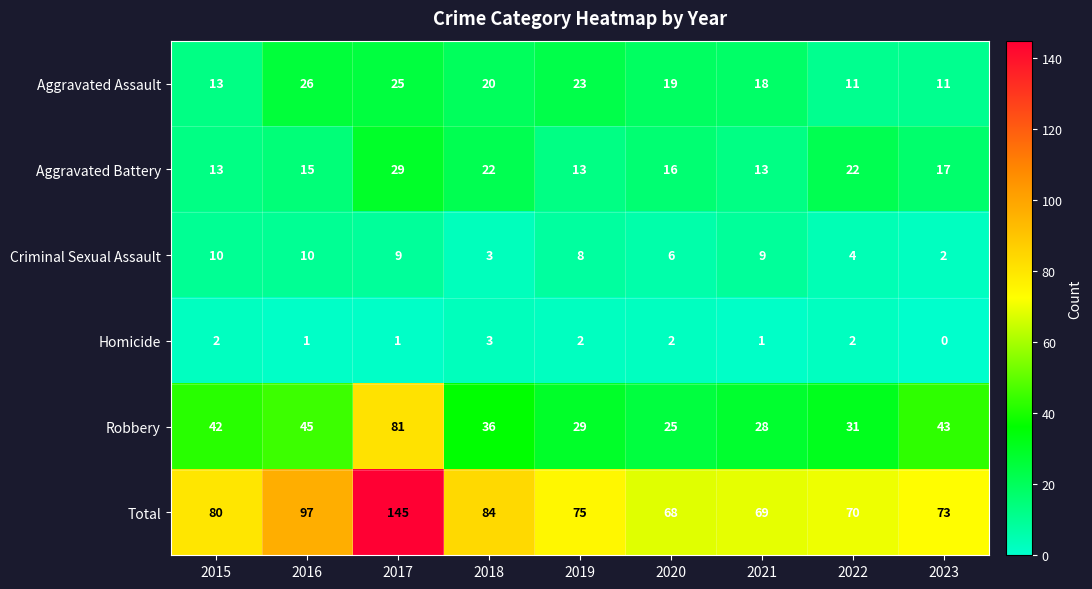

Count the Criminal Sexual Assault values in the range 4 to 9.

5